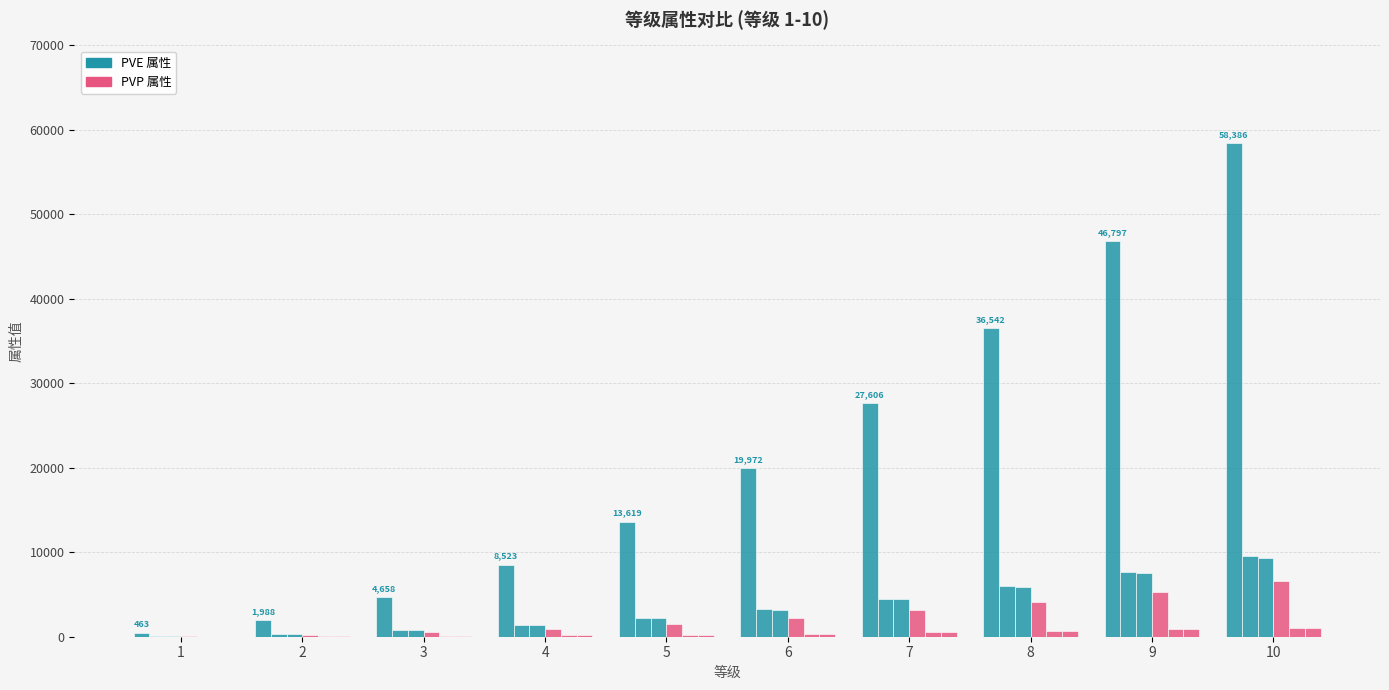

Are the bars horizontal?

No